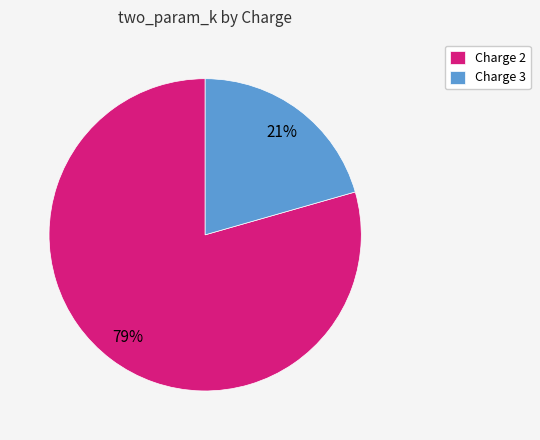

Which category has the smallest portion of the pie?

Charge 3